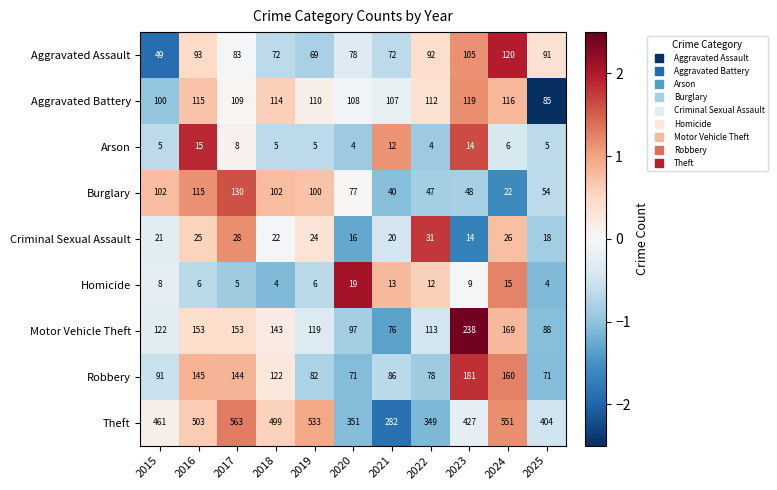

How many data points does each series have?

11